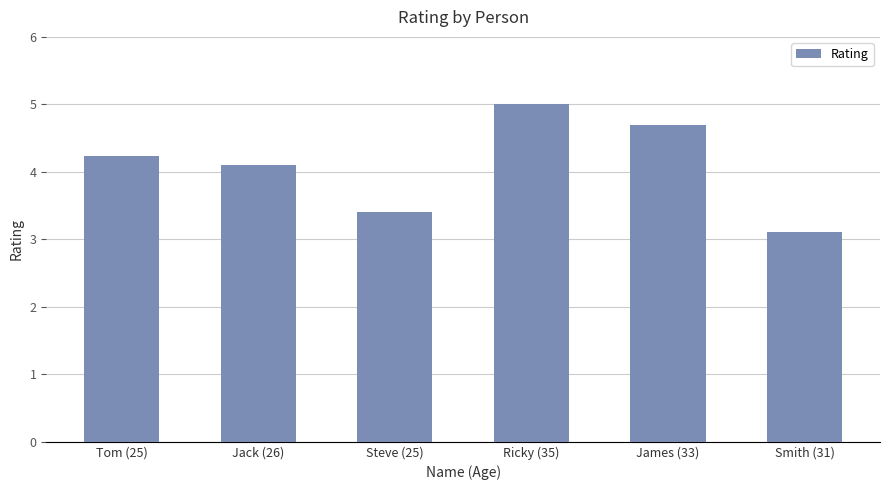

Which label corresponds to the largest value in the chart?

Ricky (35)